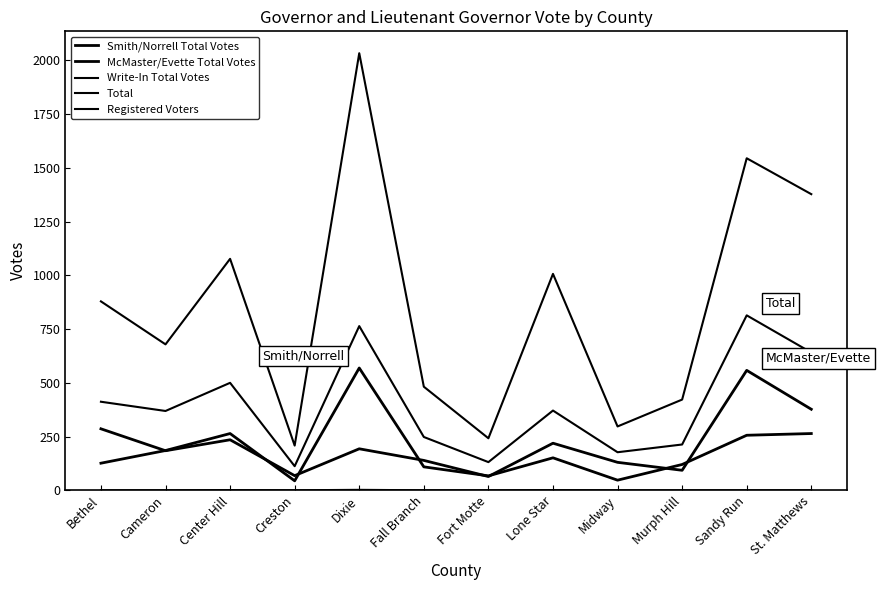

How many lines are shown in the chart?

5